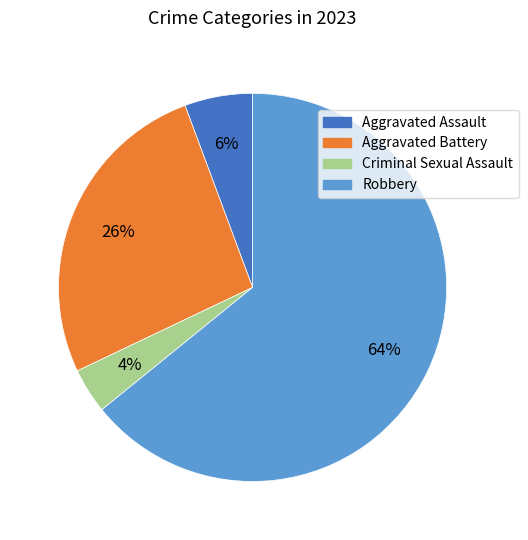

Is there any slice that represents more than half of the pie?

Yes